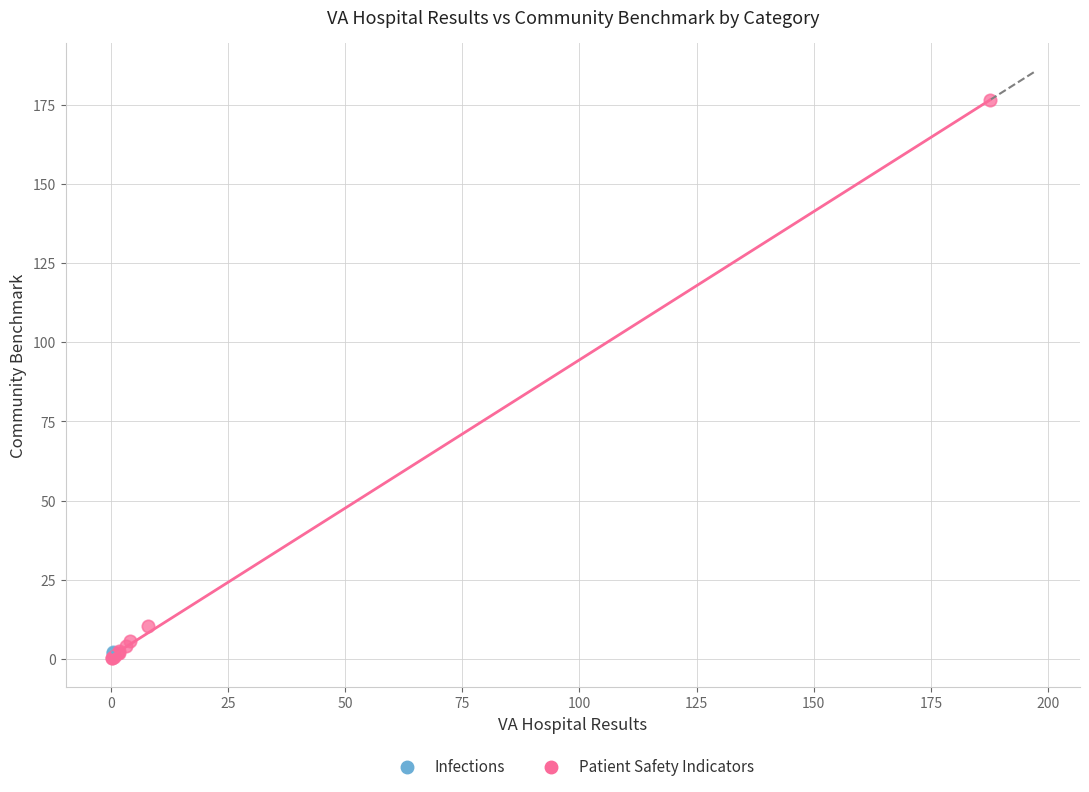

What are all the series names shown in the legend?

Infections, Patient Safety Indicators